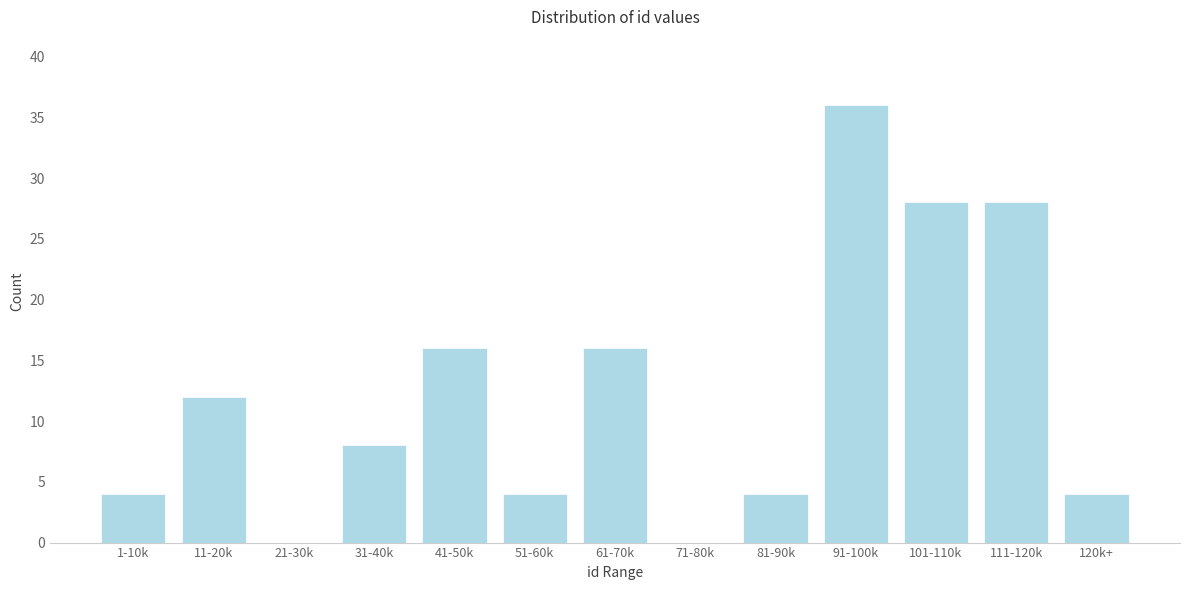

Reading left to right, extract all data points from this chart.

1-10k=4	11-20k=12	21-30k=0	31-40k=8	41-50k=16	51-60k=4	61-70k=16	71-80k=0	81-90k=4	91-100k=36	101-110k=28	111-120k=28	120k+=4